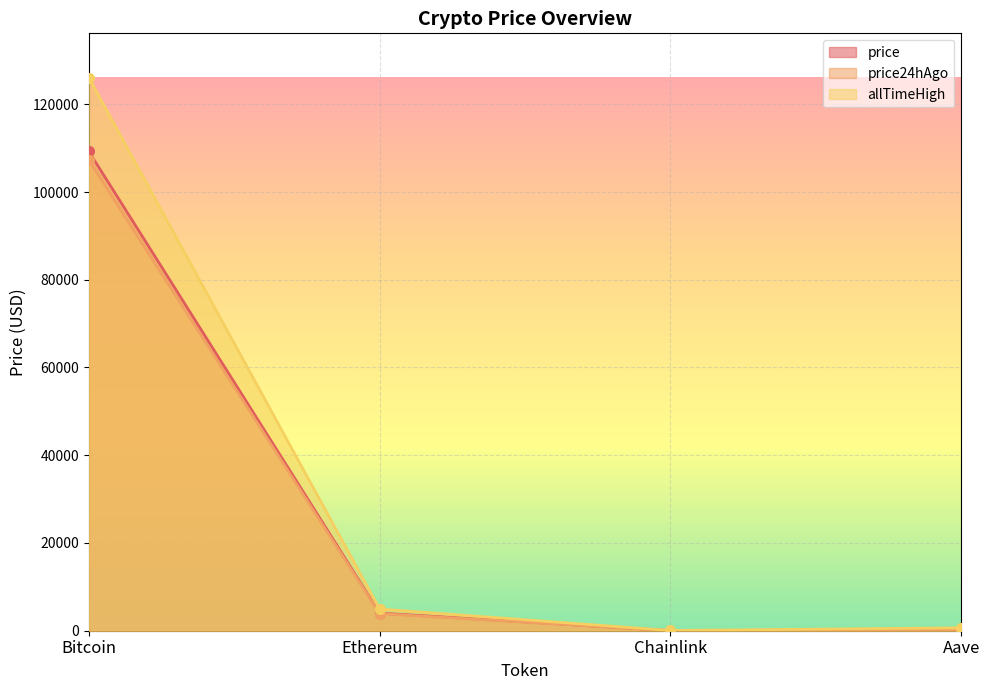

True or false: price and allTimeHigh intersect in this chart.

False